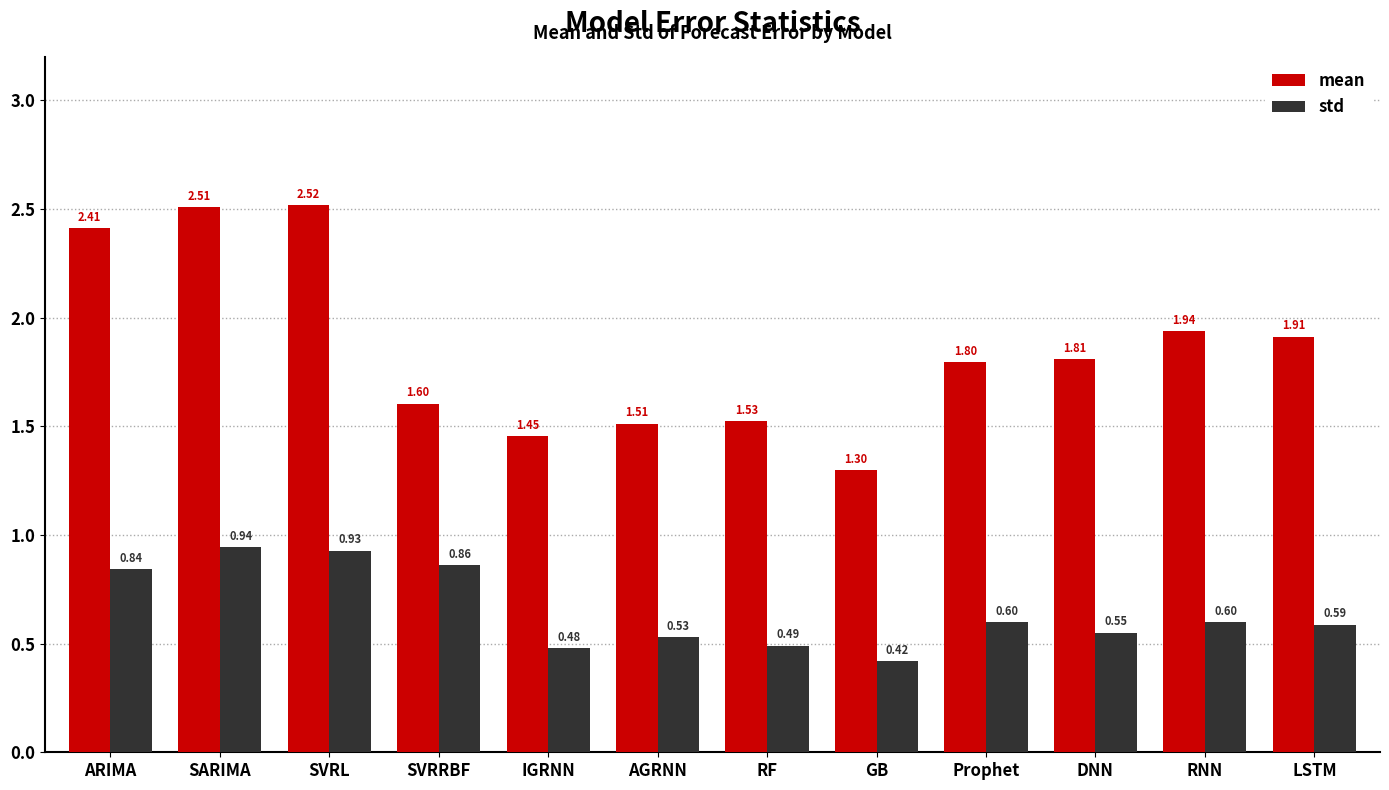

Which label corresponds to the largest value in the chart?

SVRL